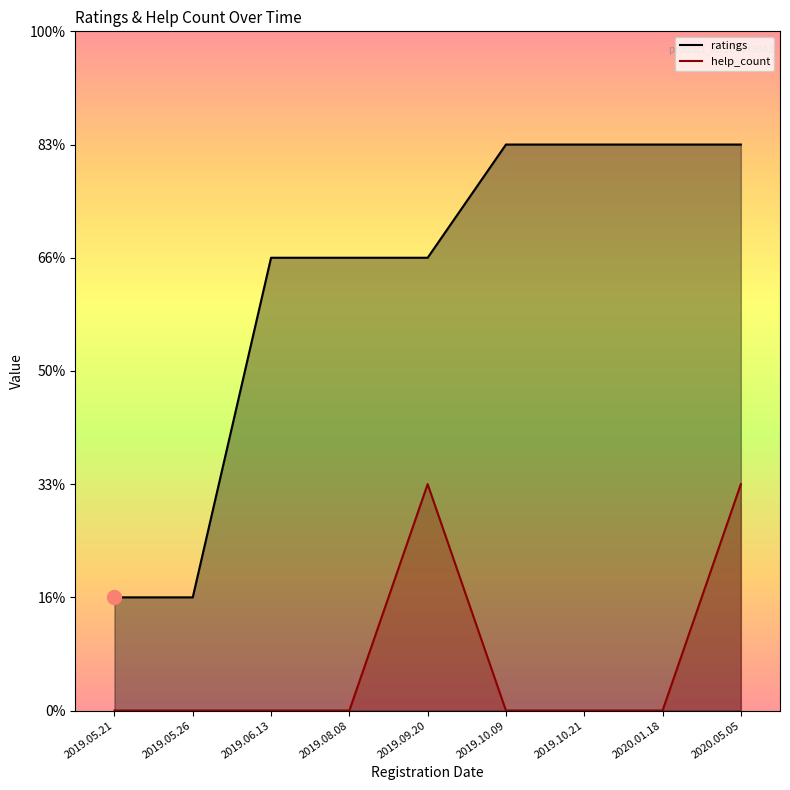

True or false: ratings has a value of 7 at 2019.10.09.

False